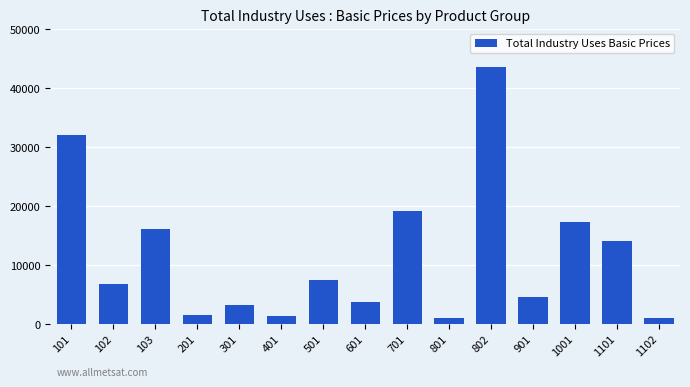

What is the change in value from 101 to 1102?

-30992.3